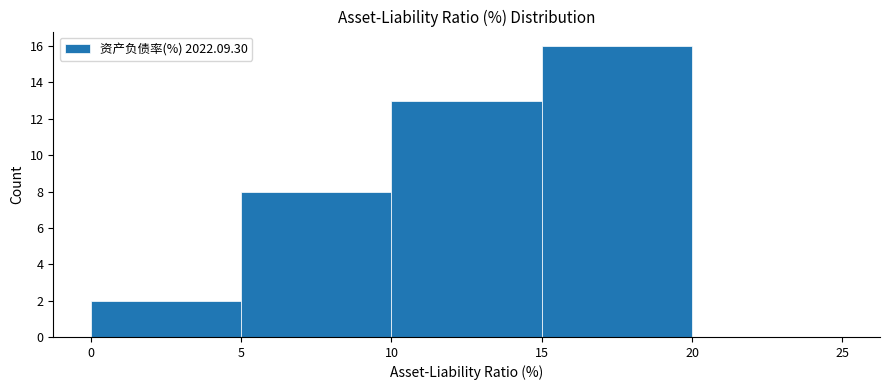

Reading left to right, transcribe this chart: for each bar, give the range it covers on the x-axis and its height. The values are not printed on the chart, so give them approximately, as read against the axis.

0 to 5: 2
5 to 10: 8
10 to 15: 13
15 to 20: 16
20 to 25: 0